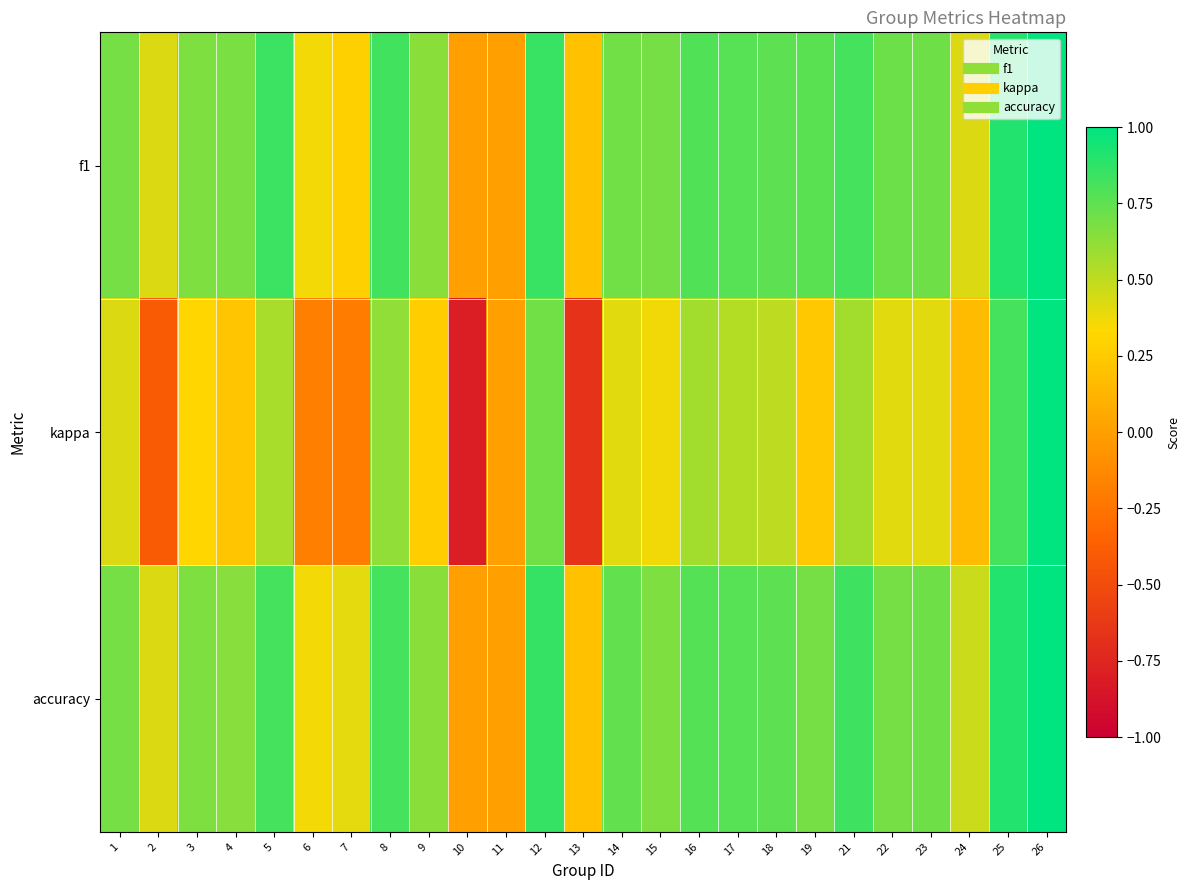

At 10, list the series in order from smallest to largest.

kappa, f1, accuracy